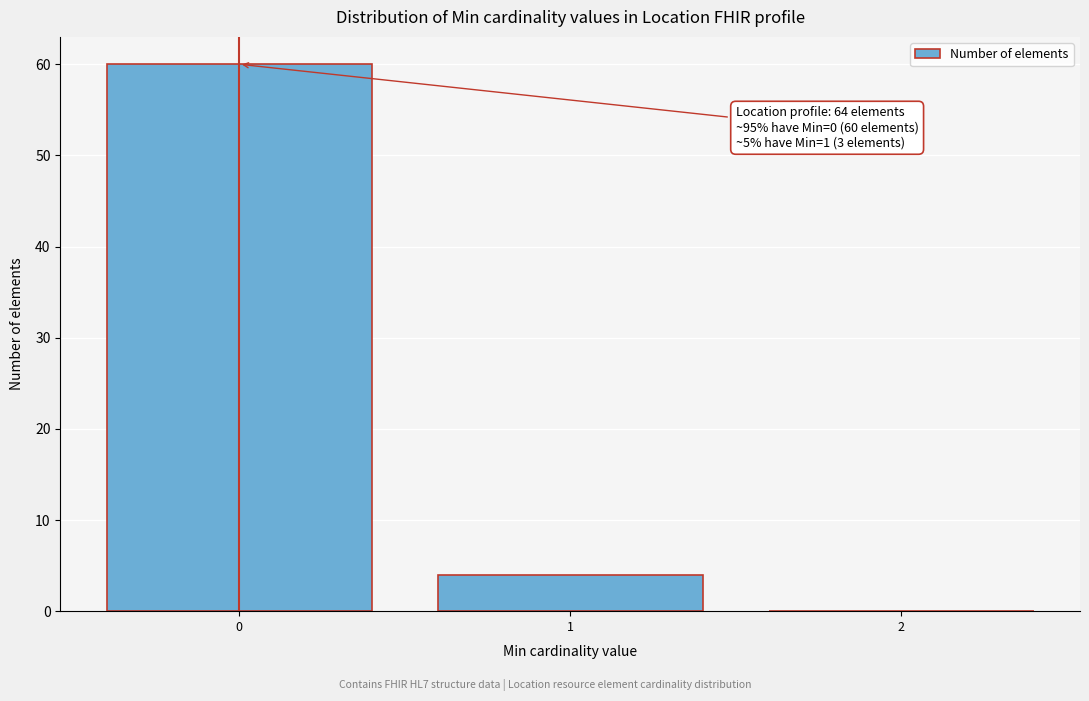

Reading left to right, transcribe all the data shown in this chart.

0=60	1=4	2=0